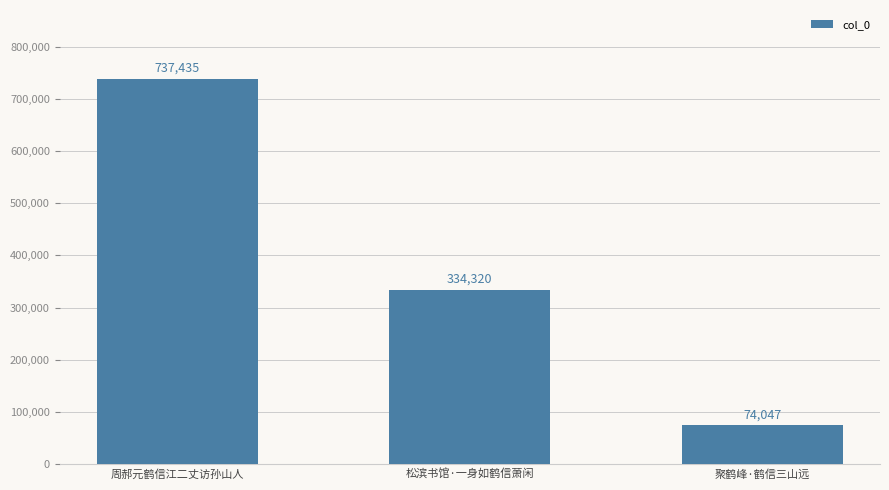

Reading left to right, extract all data points from this chart.

737435	334320	74047